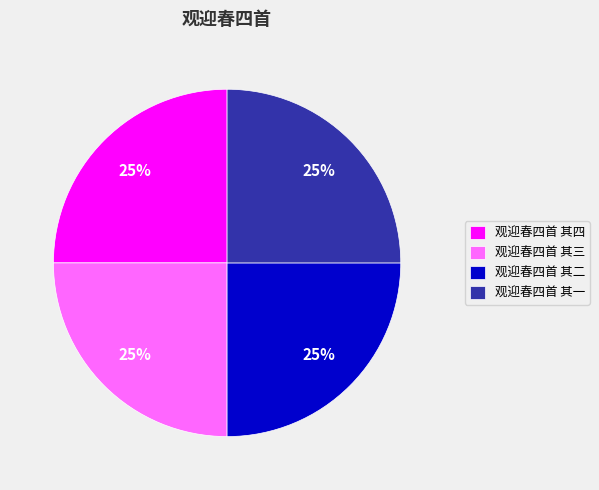

Is 观迎春四首 其三 the majority of the pie?

No